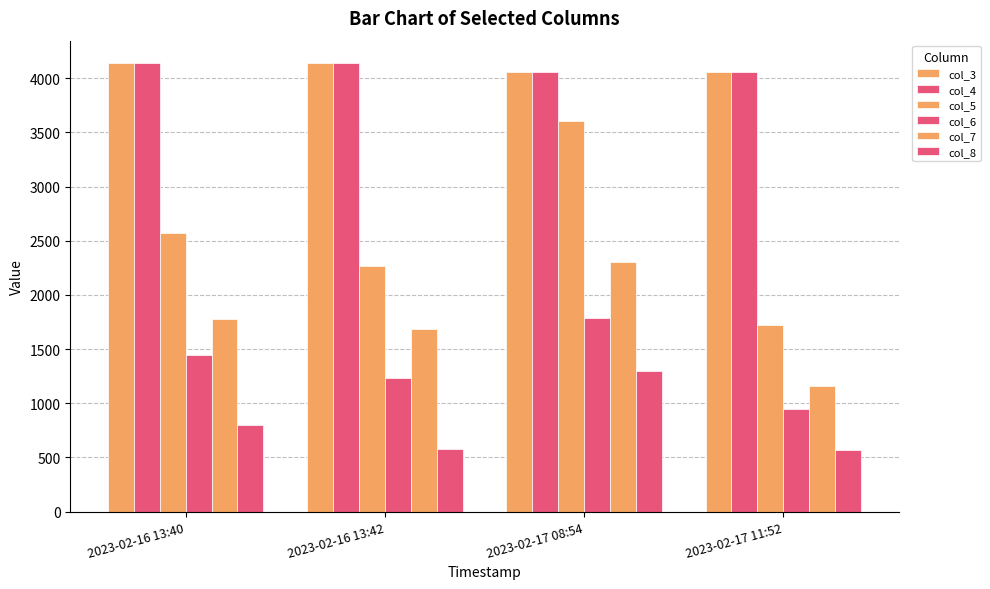

What is the maximum value shown in the chart?

4140.2